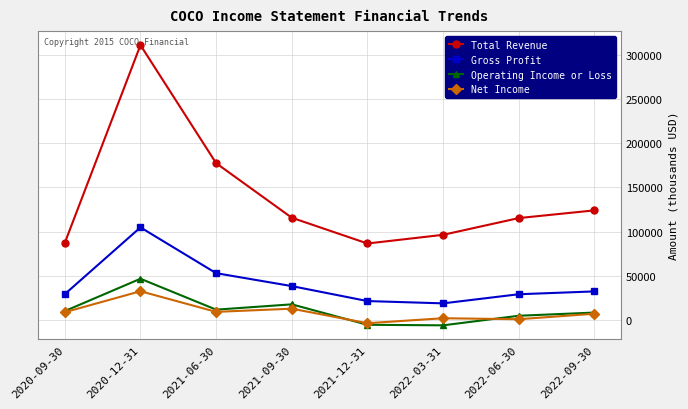

Which series has the largest total across all categories?

Total Revenue